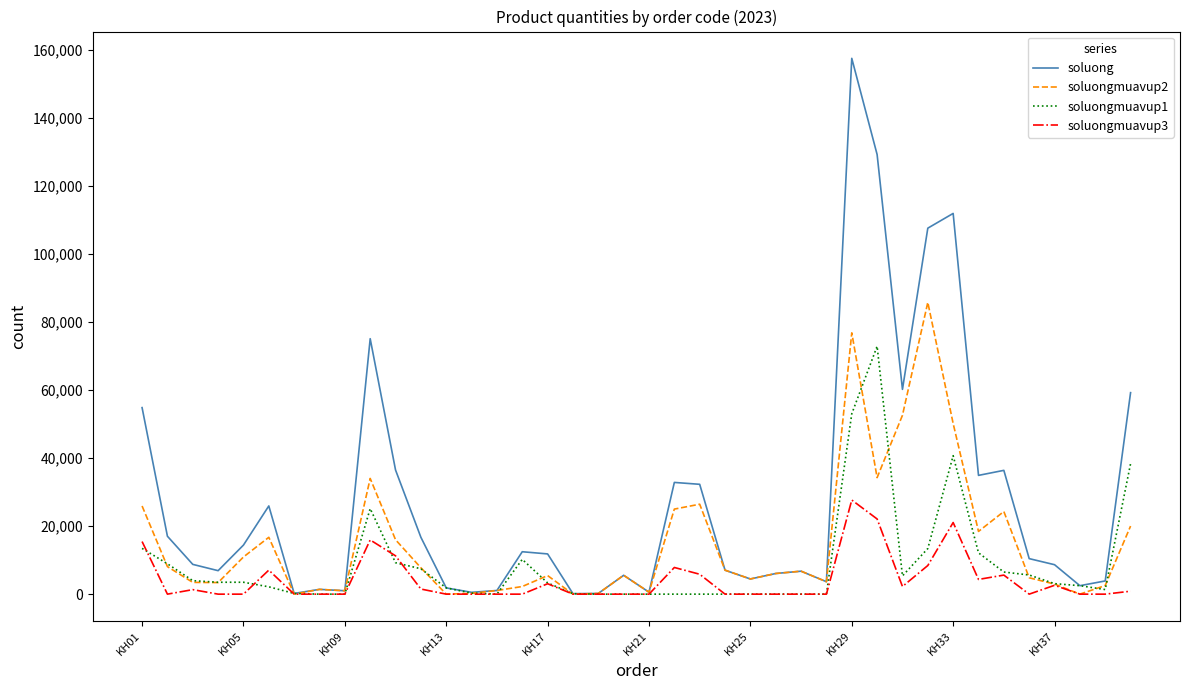

What is the greatest value displayed?

157412